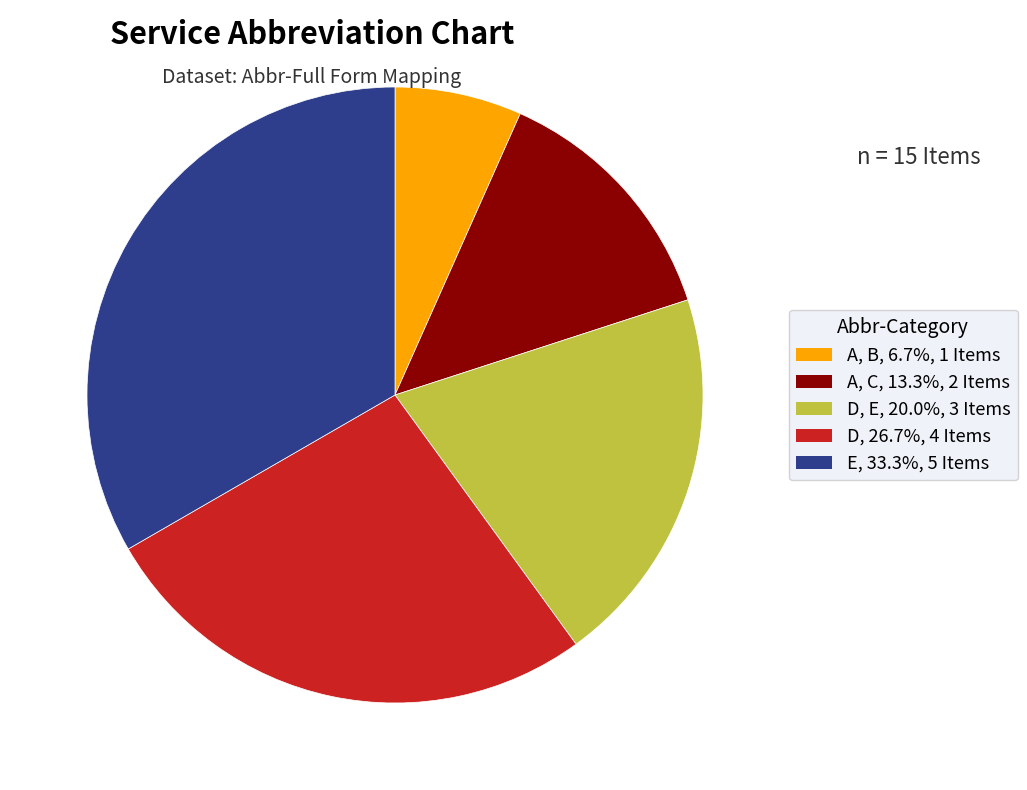

Do D, E, 20.0%, 3 Items and D, 26.7%, 4 Items together represent more than half of the pie?

No